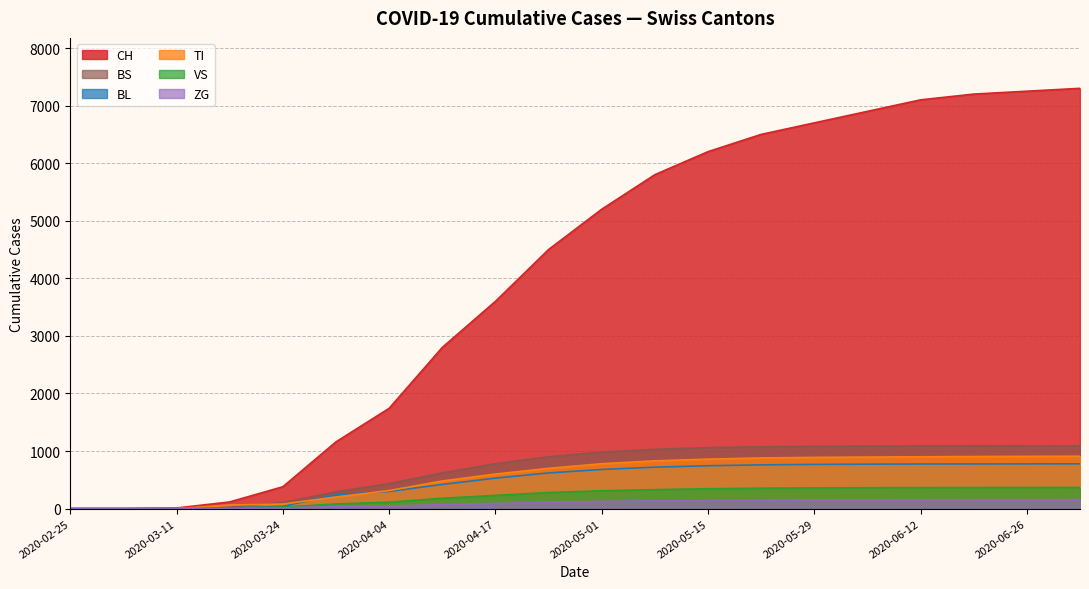

True or false: VS and ZG intersect in this chart.

False